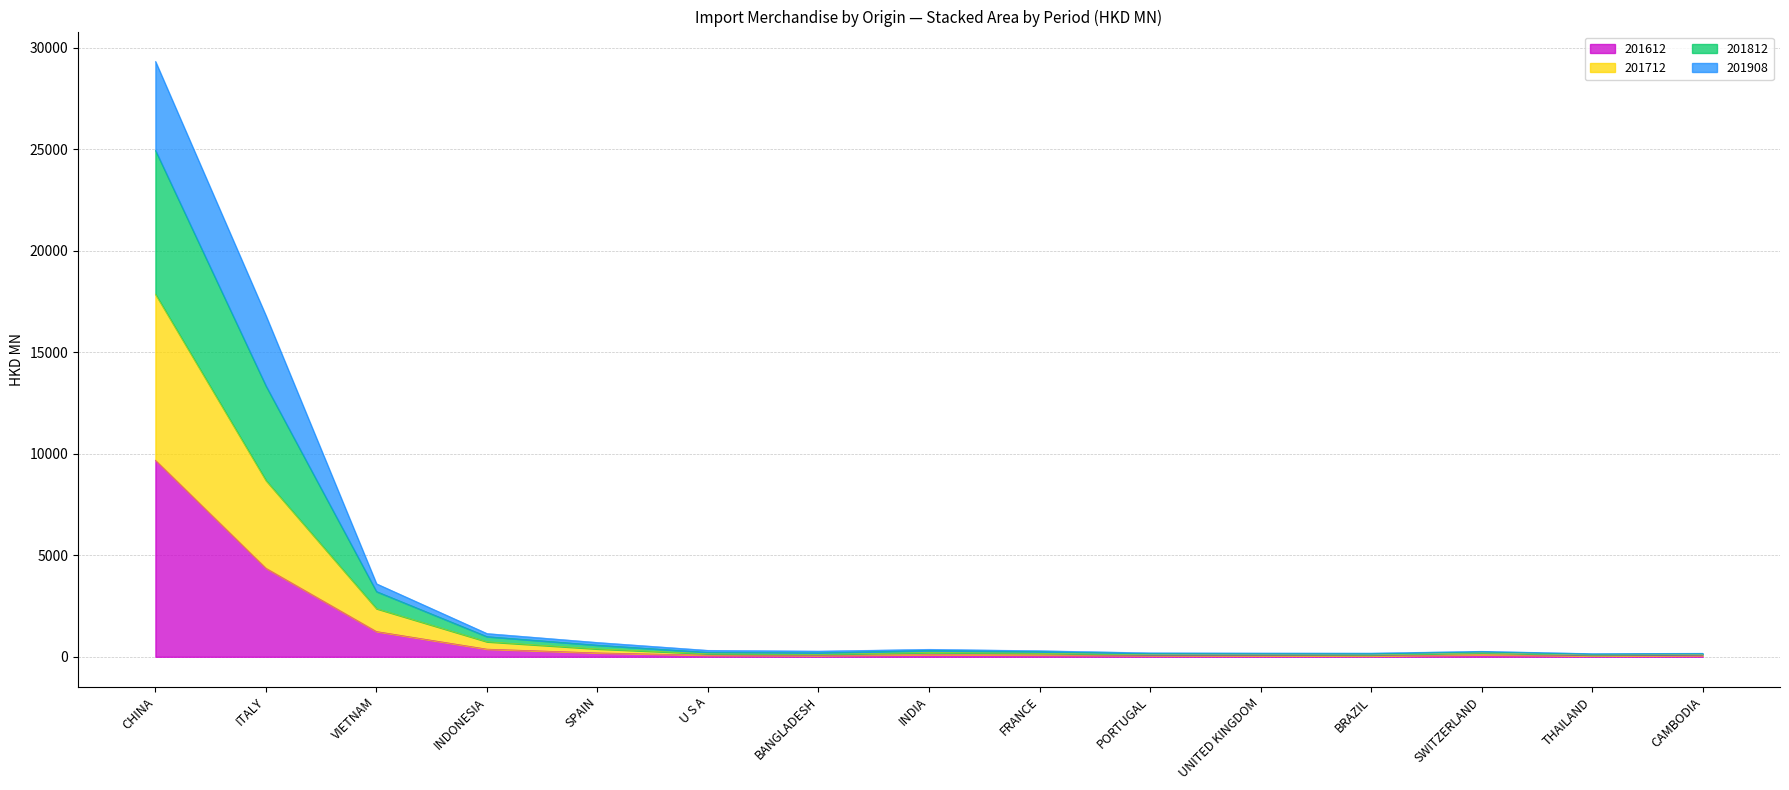

What position from the right is BRAZIL?

4